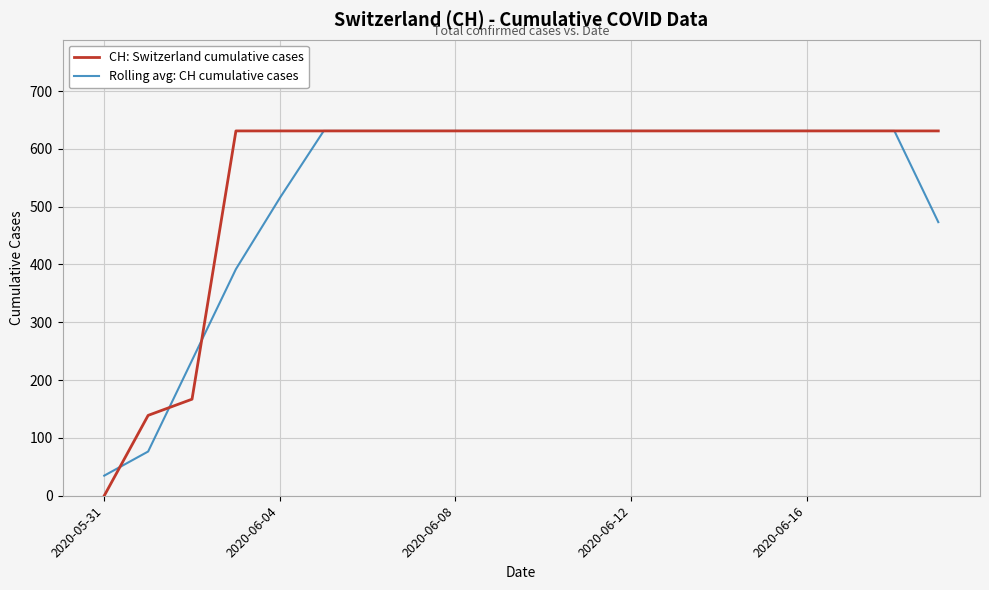

What is the maximum value shown in the chart?

631.0